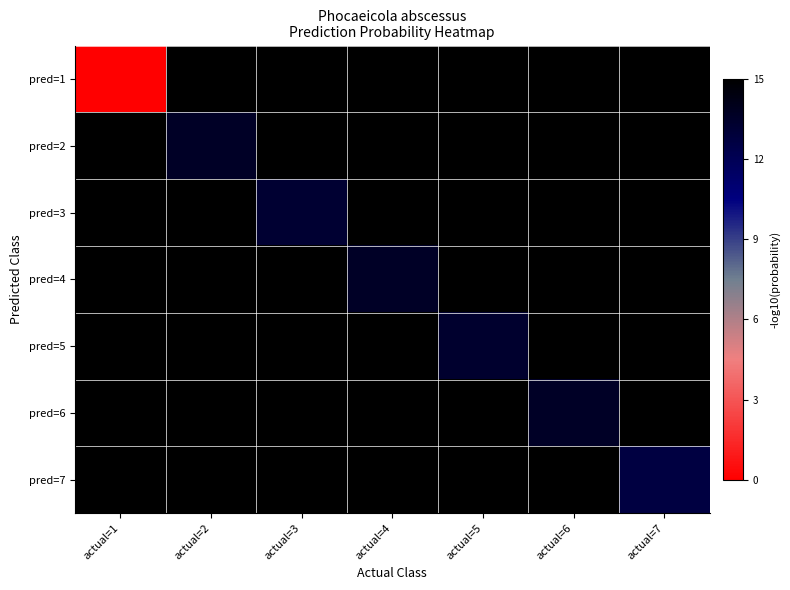

What is the total value across all series at actual=6?

103.6